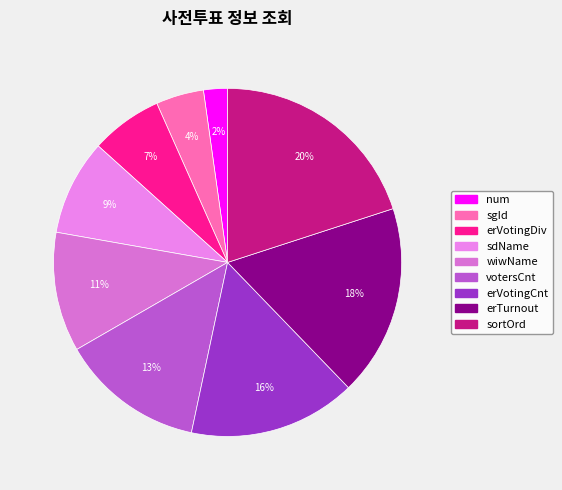

Which slice is the largest?

sortOrd